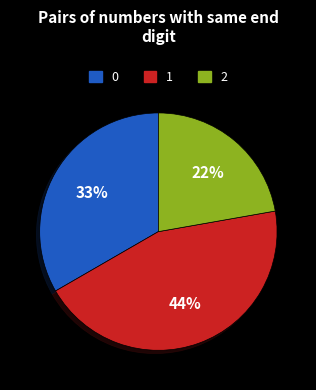

Does any single category account for the majority?

No